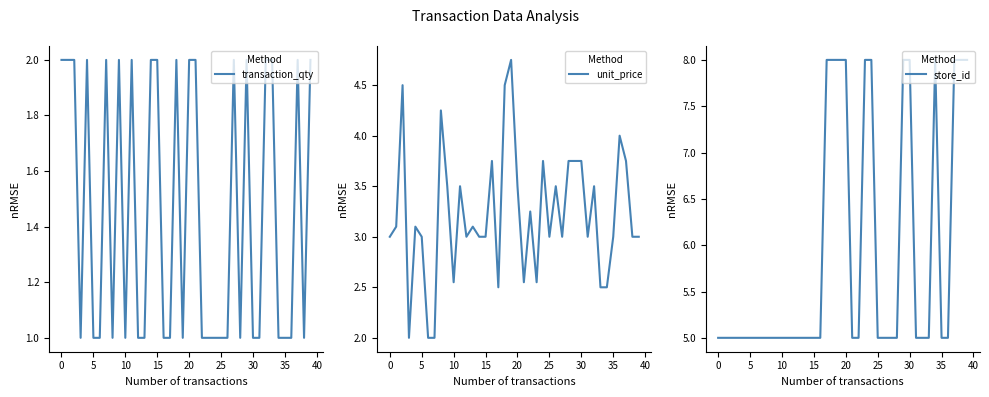

The value of transaction_qty at 35 is 1. True or false?

True